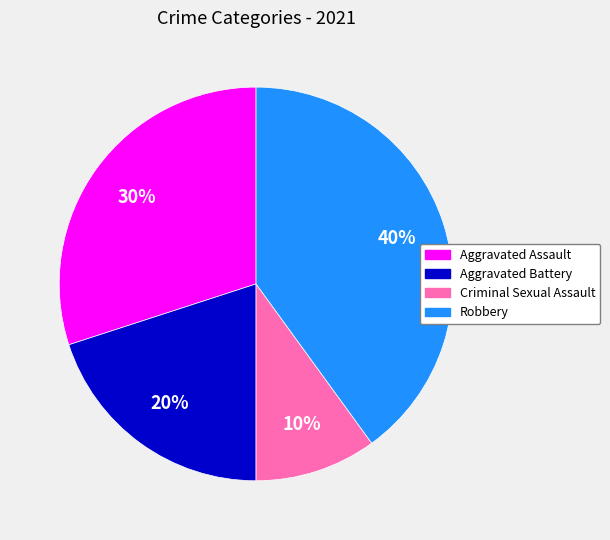

The Robbery slice represents 47% of the pie. True or false?

False